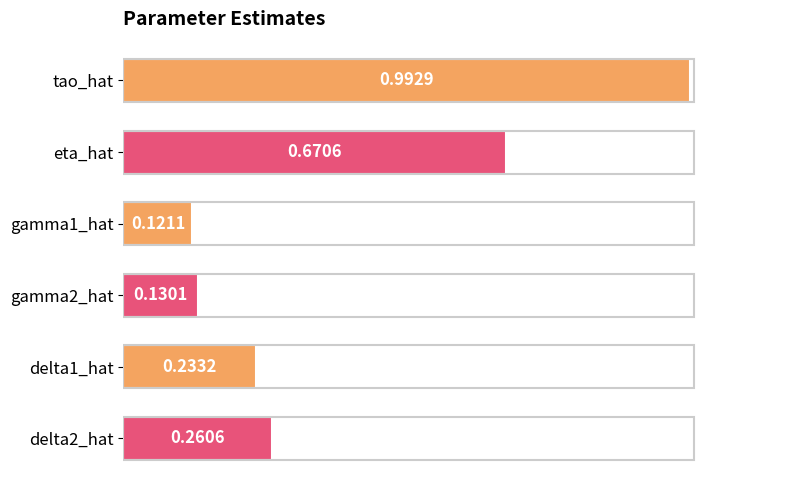

At which category does the chart reach its peak across all series?

tao_hat